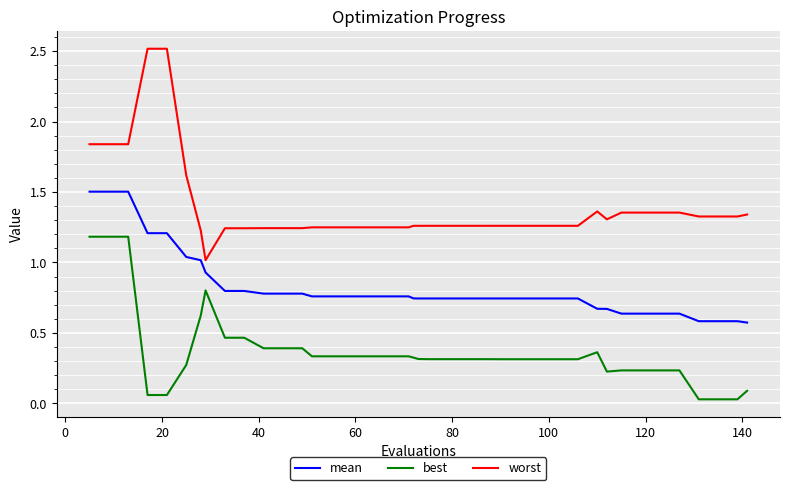

True or false: mean and worst intersect in this chart.

False